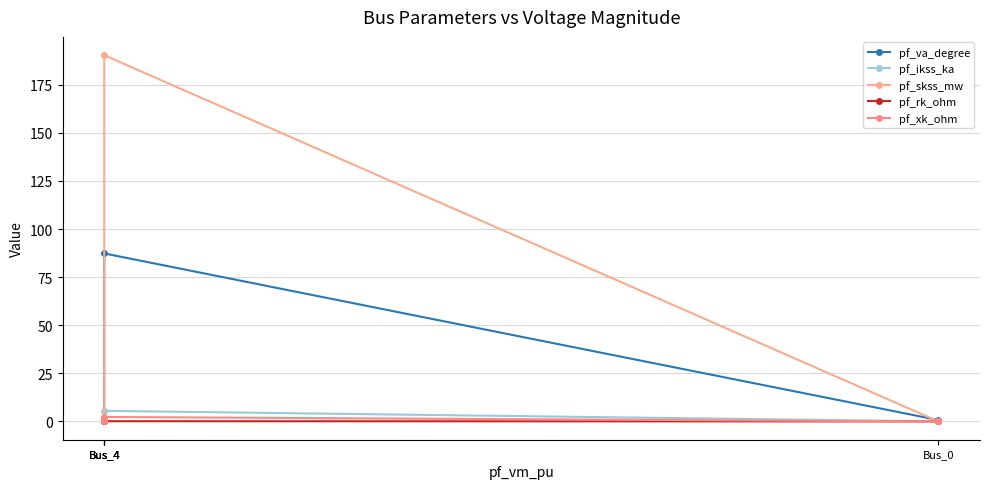

What is the difference between the second highest and second lowest values in the pf_va_degree series?

0.7